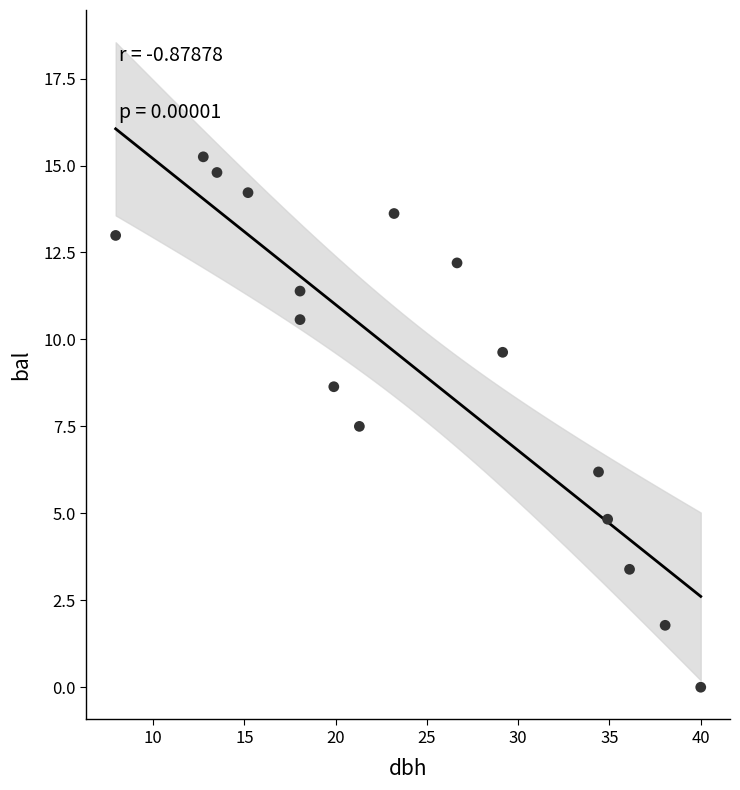

What is the range of X values (max minus min)?

32.0